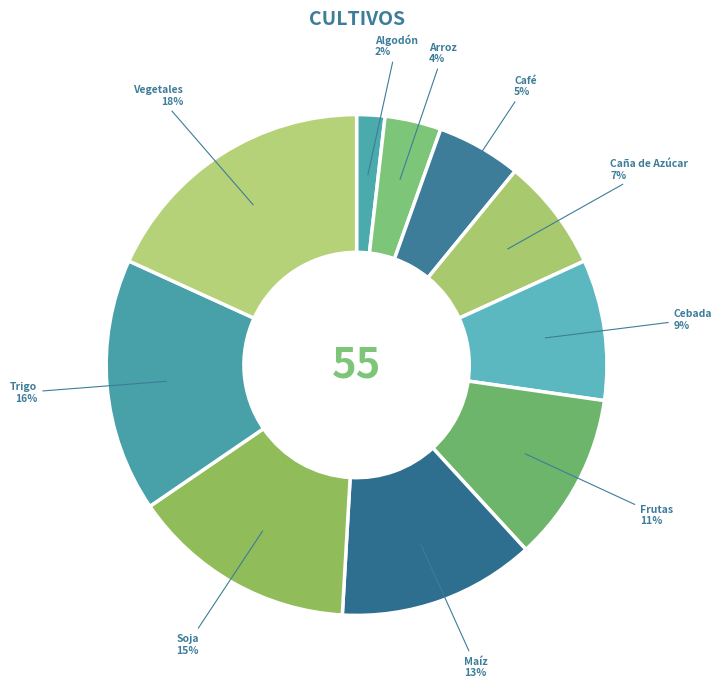

Between Arroz and Frutas, which is larger?

Frutas